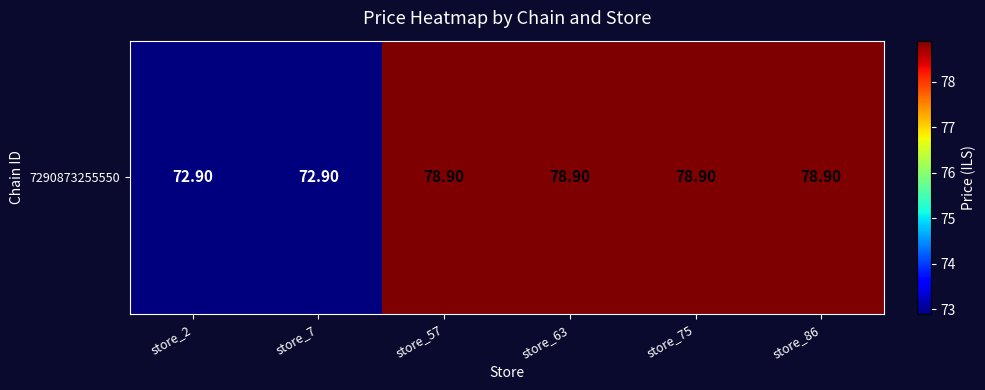

How many data points are less than 78?

2